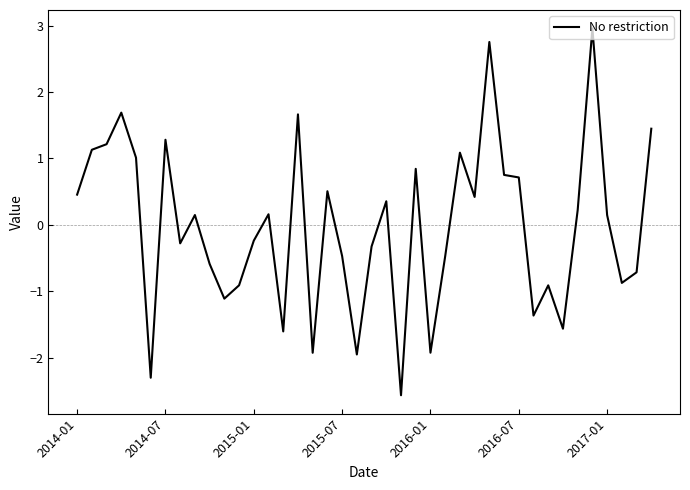

What is the minimum value shown in the chart?

-2.6